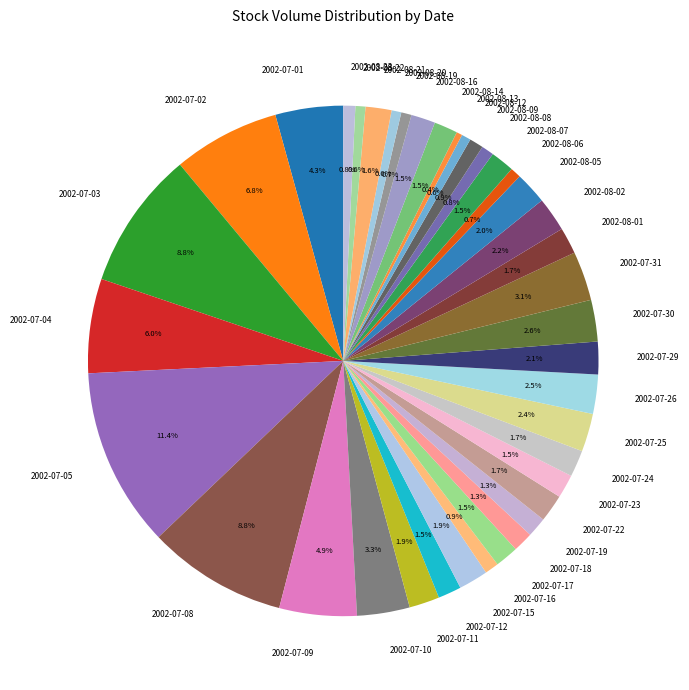

Is the sum of 2002-08-09 and 2002-07-18 greater than half?

No